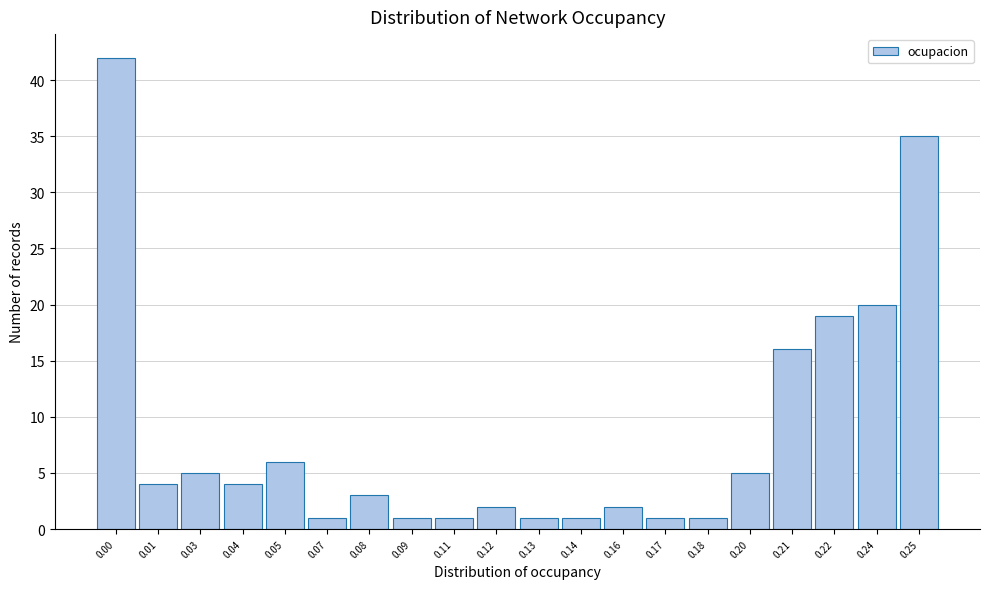

Reading left to right, extract all data points from this chart.

0.00=42	0.01=4	0.03=5	0.04=4	0.05=6	0.07=1	0.08=3	0.09=1	0.11=1	0.12=2	0.13=1	0.14=1	0.16=2	0.17=1	0.18=1	0.20=5	0.21=16	0.22=19	0.24=20	0.25=35